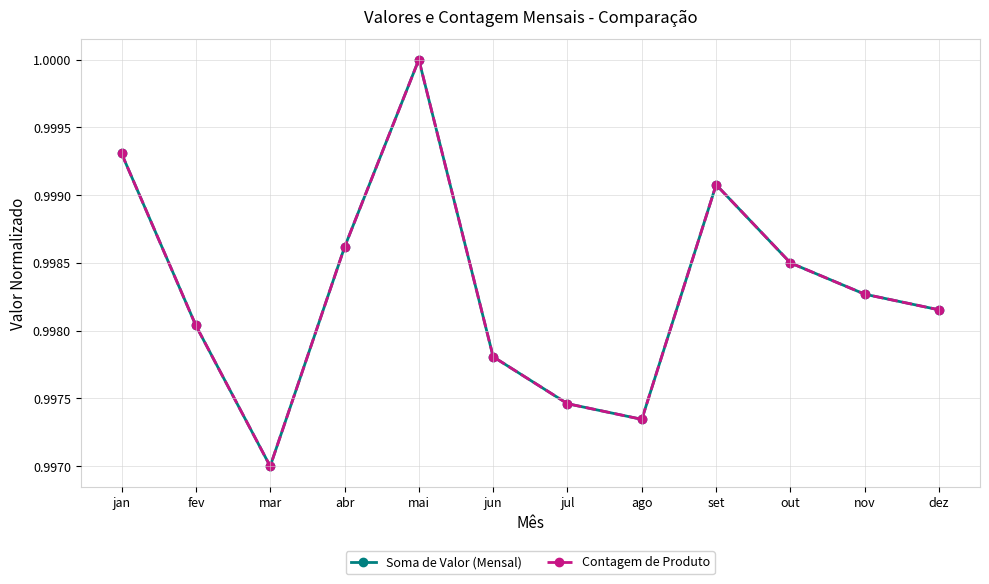

What is the average value of the Soma de Valor (Mensal) series?

1.0